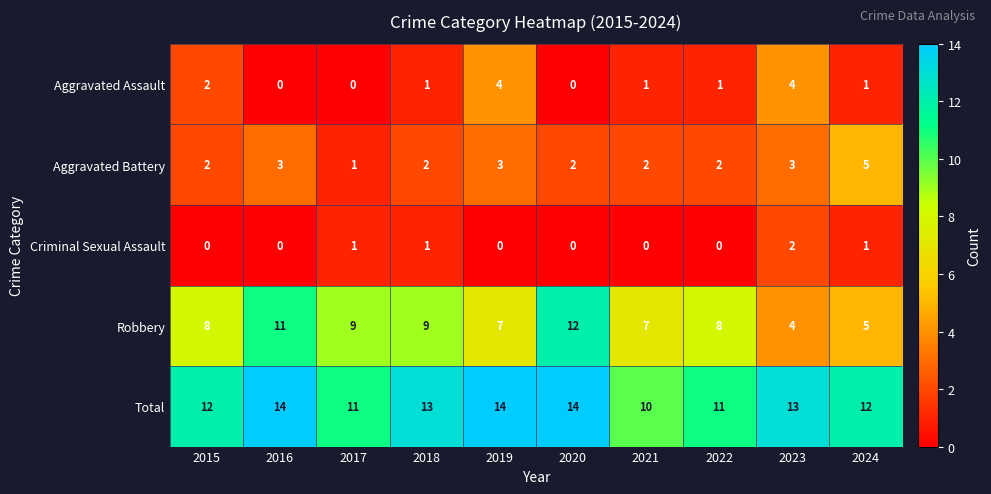

What is the difference between the highest and lowest values at 2016?

14